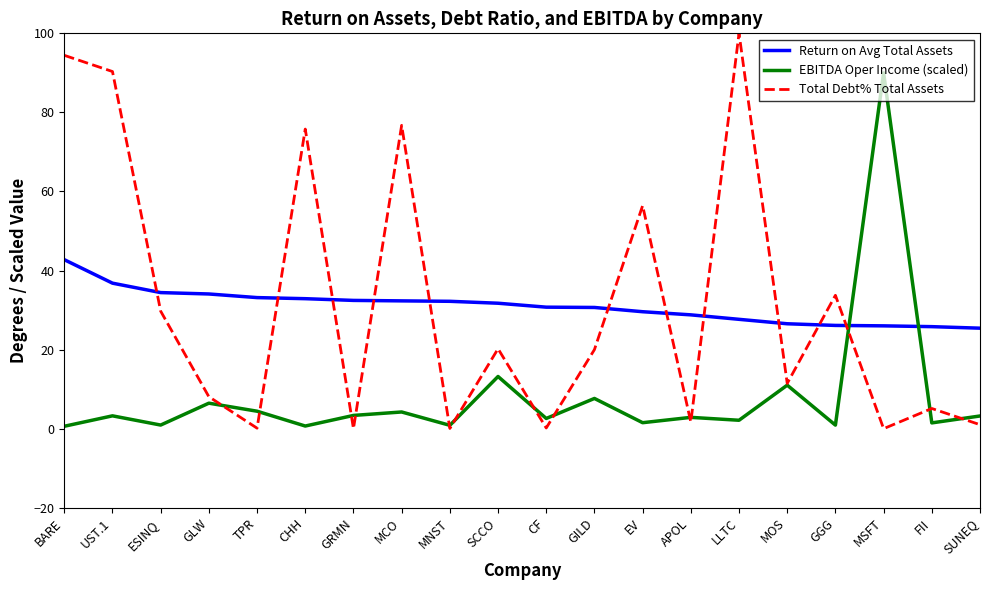

The Return on Avg Total Assets series shows 44.5 at MNST. True or false?

False